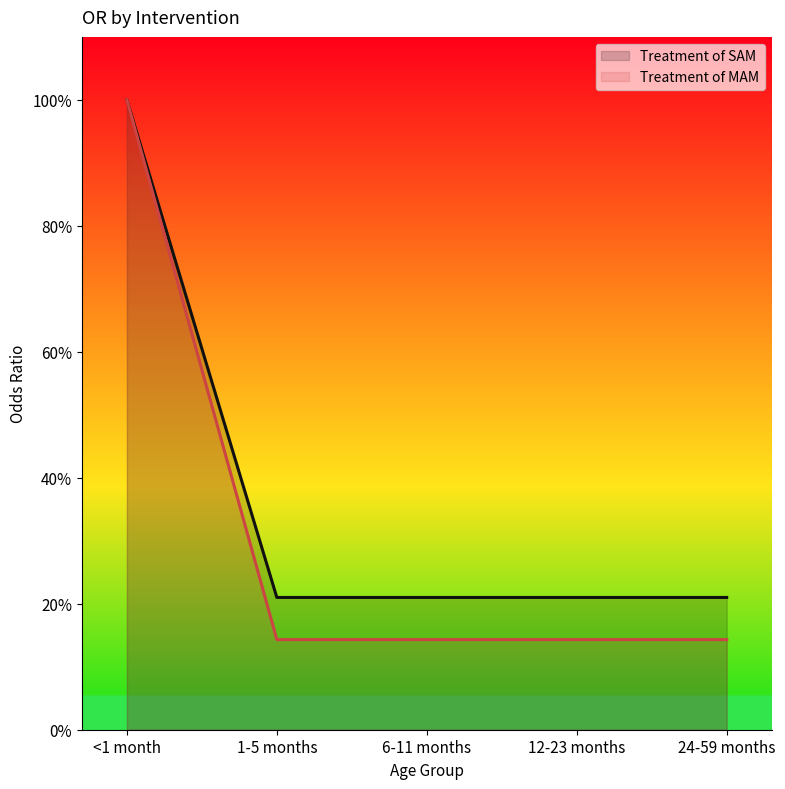

What is the minimum value shown in the chart?

0.1